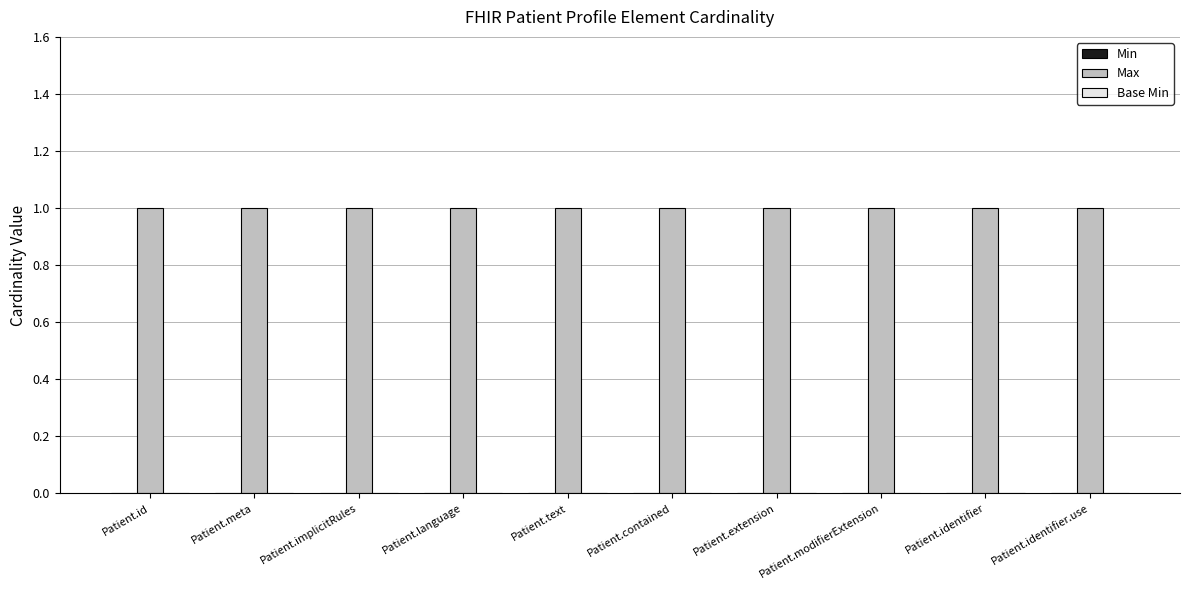

Reading right to left, extract all data points from this chart.

Min: Patient.identifier.use=0	Patient.identifier=0	Patient.modifierExtension=0	Patient.extension=0	Patient.contained=0	Patient.text=0	Patient.language=0	Patient.implicitRules=0	Patient.meta=0	Patient.id=0
Max: Patient.identifier.use=1	Patient.identifier=1	Patient.modifierExtension=1	Patient.extension=1	Patient.contained=1	Patient.text=1	Patient.language=1	Patient.implicitRules=1	Patient.meta=1	Patient.id=1
Base Min: Patient.identifier.use=0	Patient.identifier=0	Patient.modifierExtension=0	Patient.extension=0	Patient.contained=0	Patient.text=0	Patient.language=0	Patient.implicitRules=0	Patient.meta=0	Patient.id=0